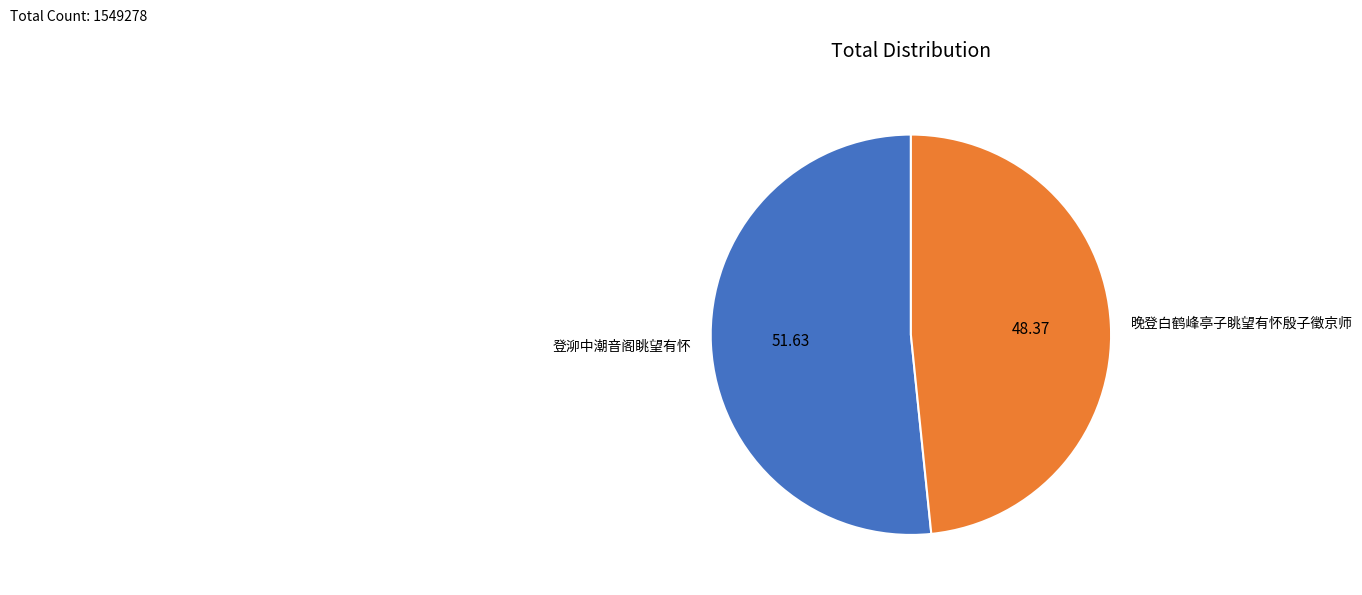

Rank the categories by value from highest to lowest.

登泖中潮音阁眺望有怀, 晚登白鹤峰亭子眺望有怀殷子徵京师